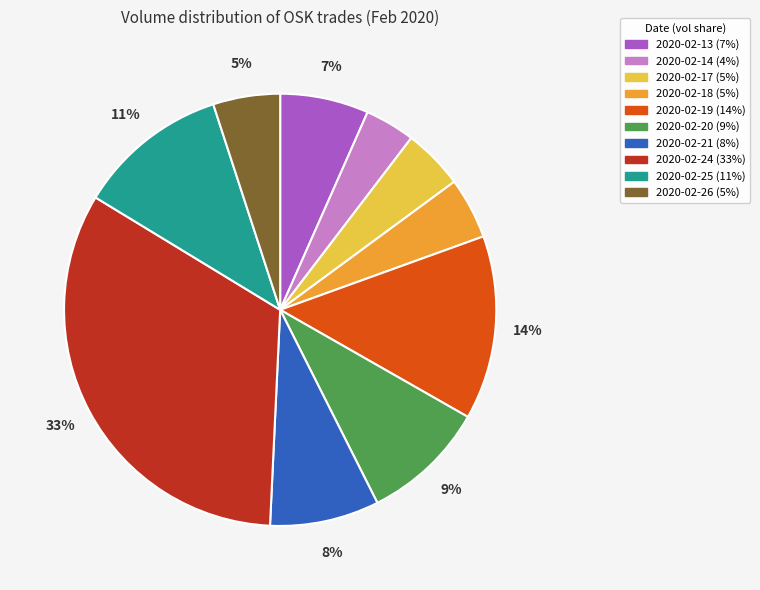

To the nearest percent, what portion does 2020-02-21 represent?

8%